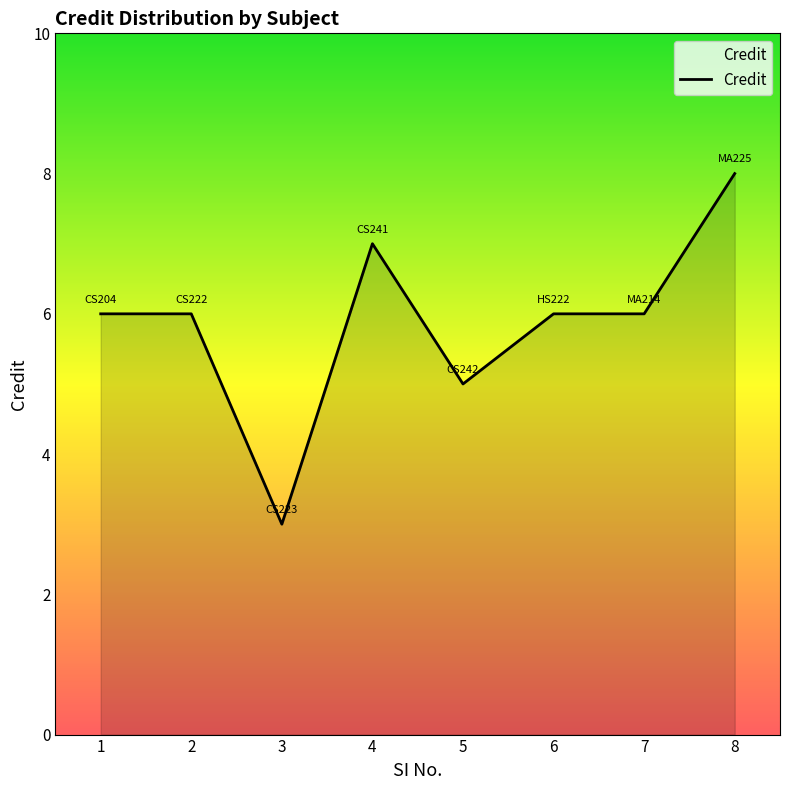

How many values are between 6 and 7?

5